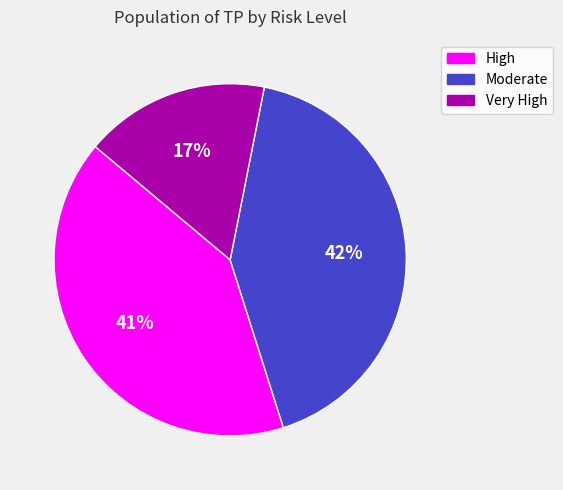

What is the ratio of the value at High to the value at Moderate?

1.0